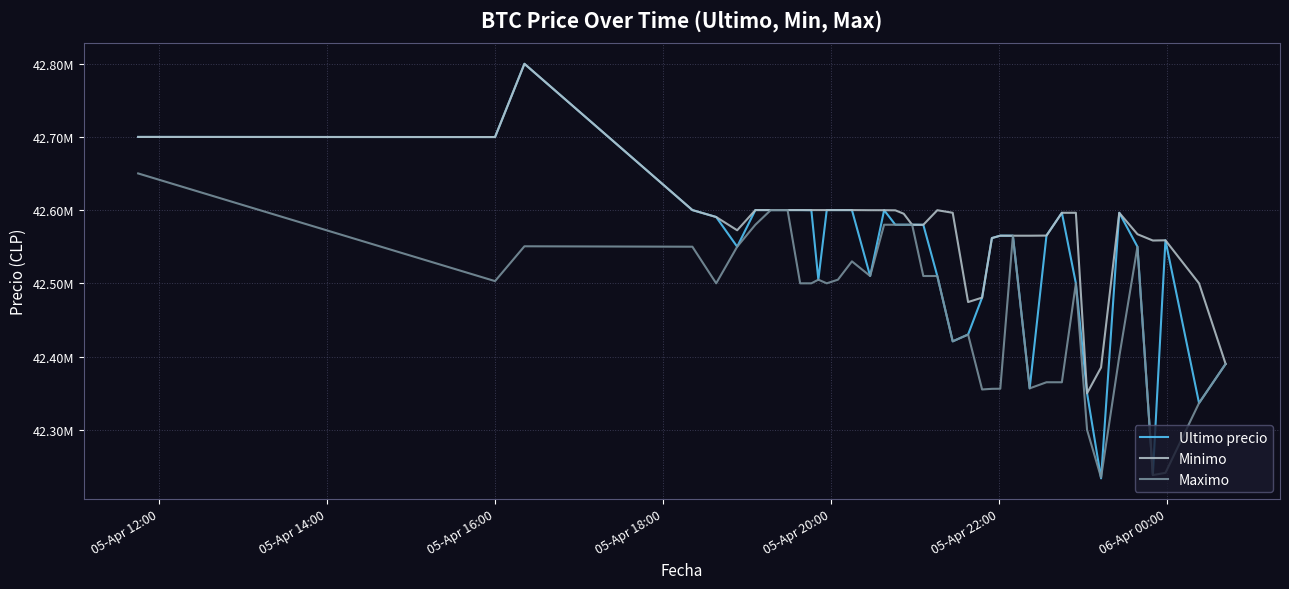

What is the label of the 37th point from the right?

05-Apr 18:00